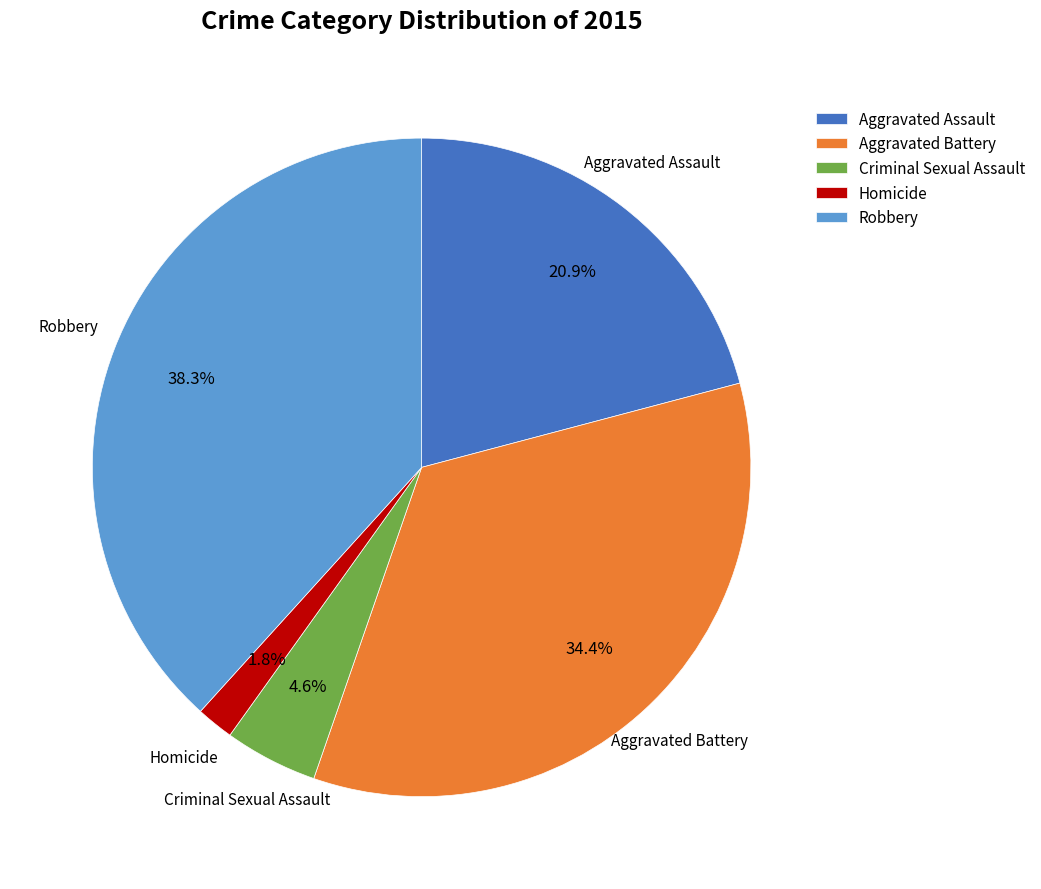

To the nearest percent, what is the combined percentage of Homicide and Aggravated Battery?

36%